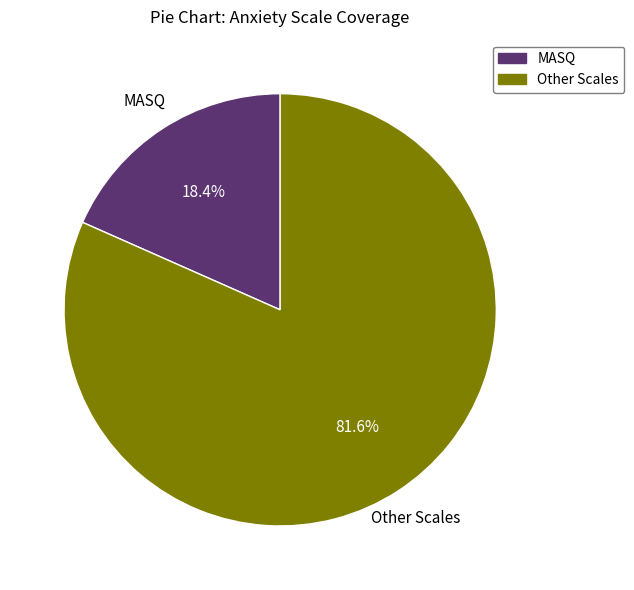

Does any single category account for the majority?

Yes